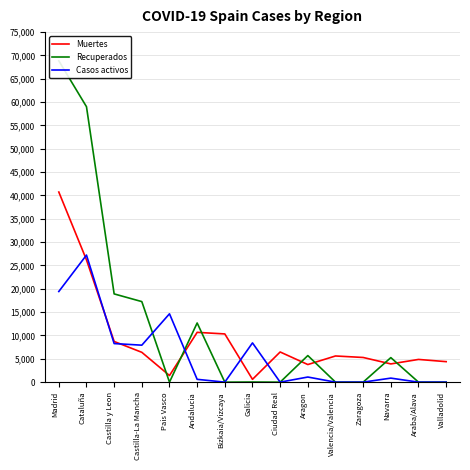

True or false: Casos activos has a value of 0 at Araba/Alava.

True